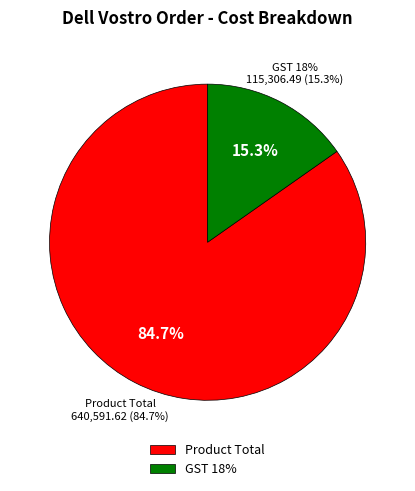

What percentage is the GST 18% slice, to the nearest percent?

15%